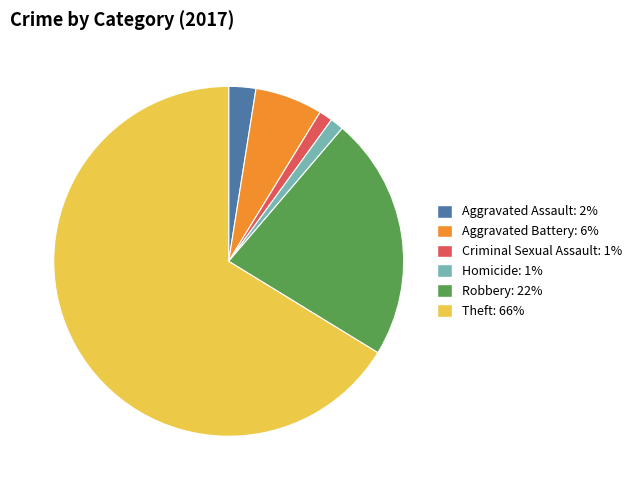

True or false: Aggravated Battery accounts for 6% of the total.

True